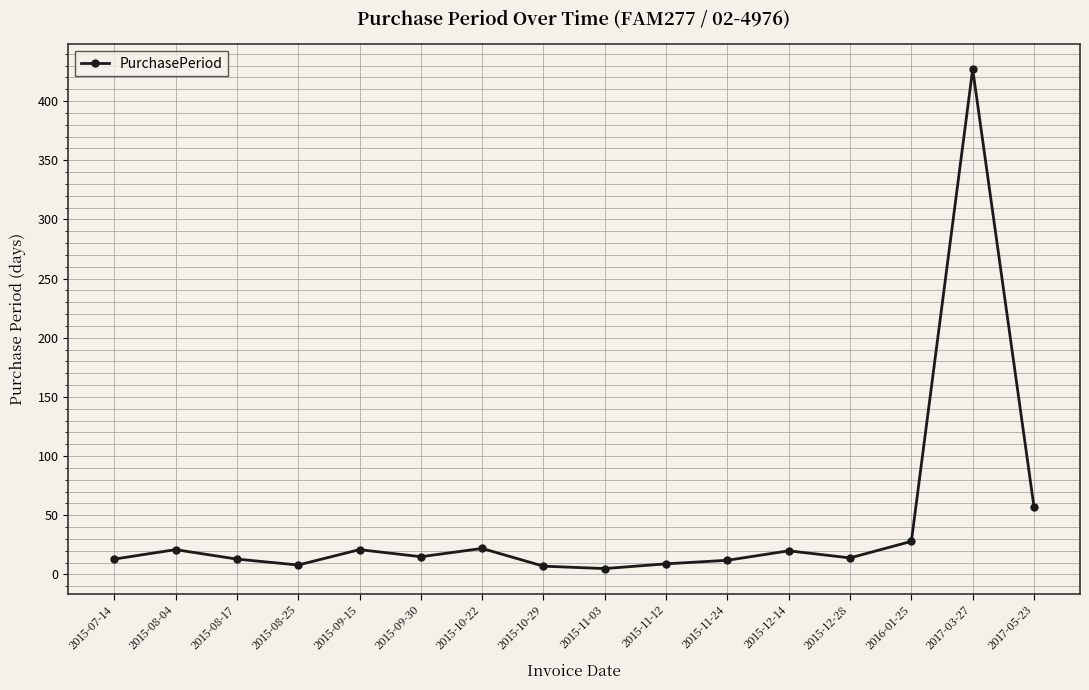

Does the chart display data point markers on the line(s)?

Yes